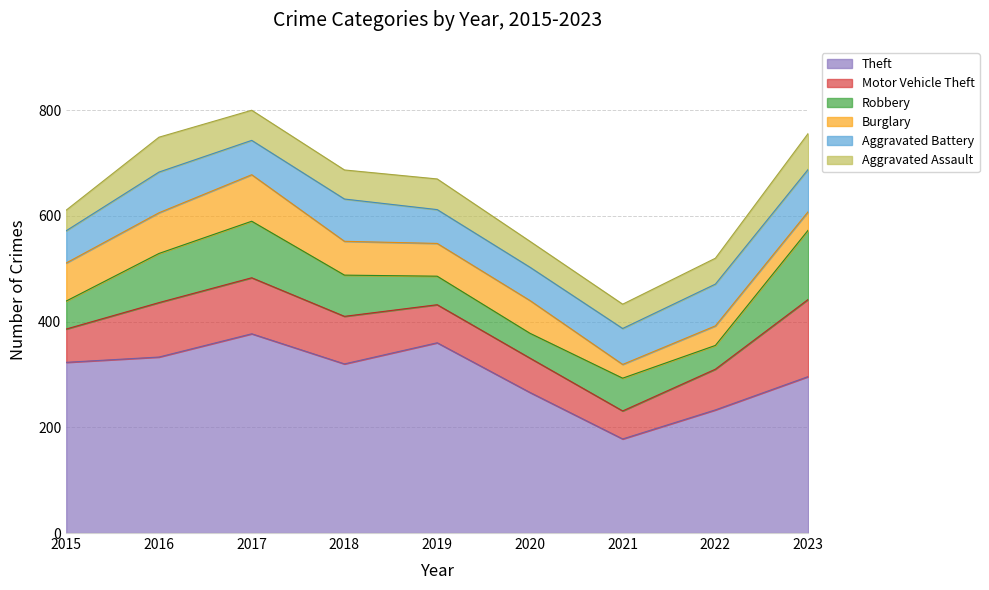

What is the difference between the Aggravated Battery values at 2017 and 2023?

15